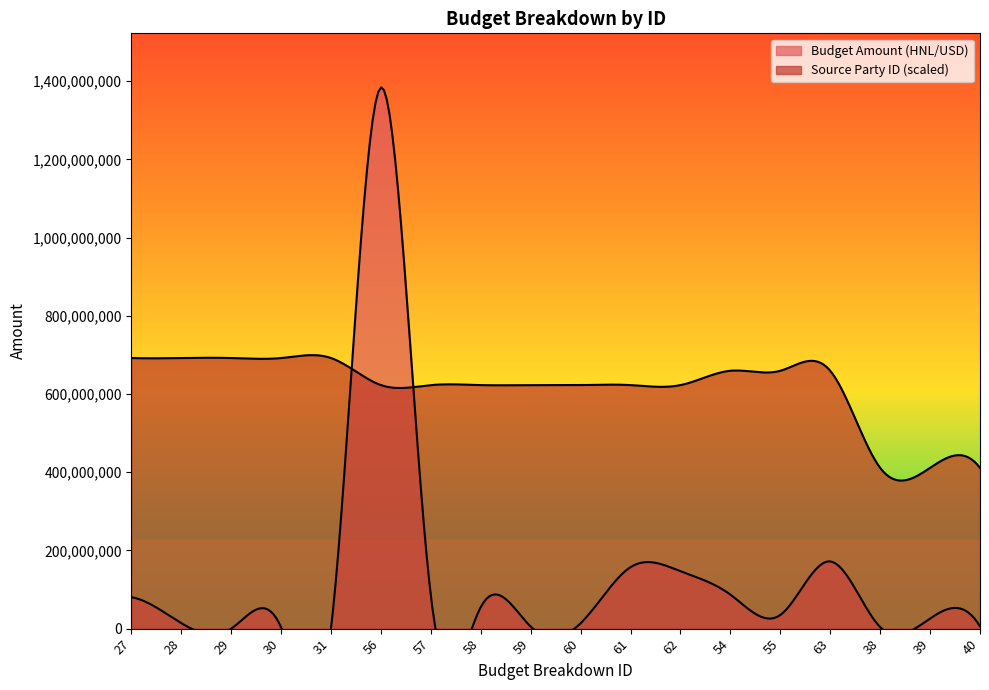

True or false: Budget Amount (HNL/USD) and Source Party ID intersect in this chart.

False